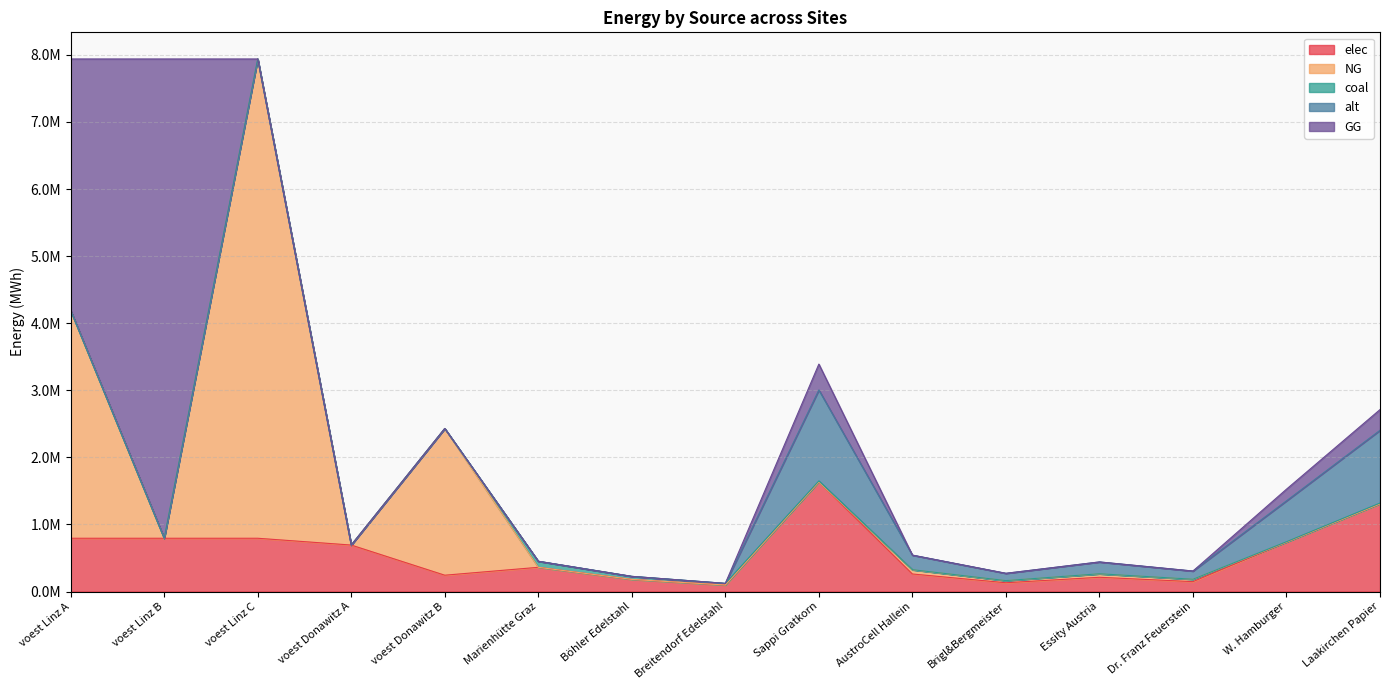

True or false: coal and alt cross at least once.

True